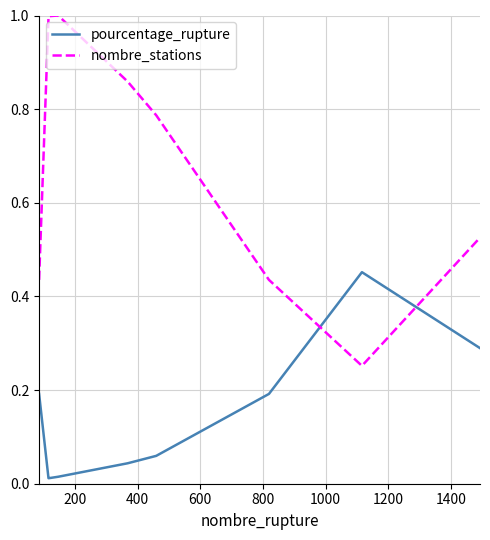

What is the average value of the nombre_stations series?

0.7